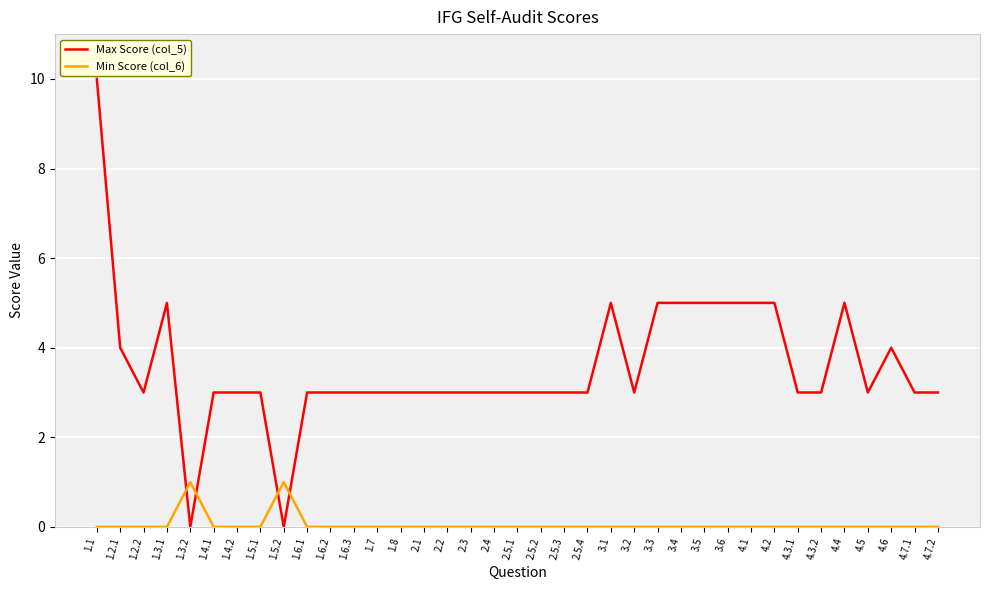

Is the value of Max Score (col_5) at 2.5.3 greater than the value of Min Score (col_6) at 4.2?

Yes